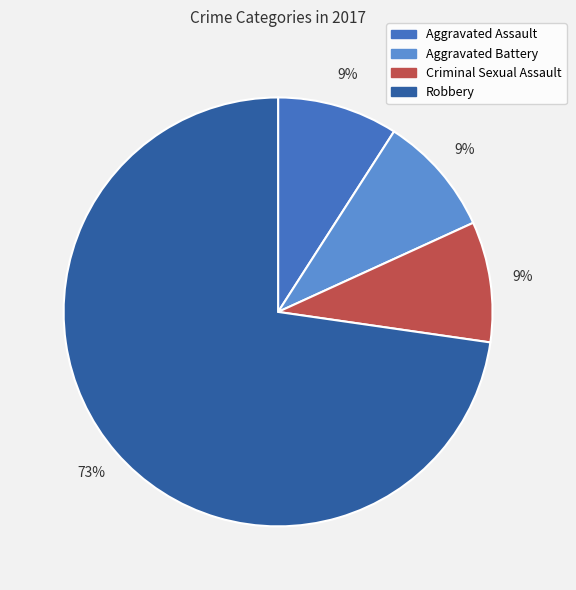

To the nearest percent, what is the combined percentage of Aggravated Battery and Criminal Sexual Assault?

18%